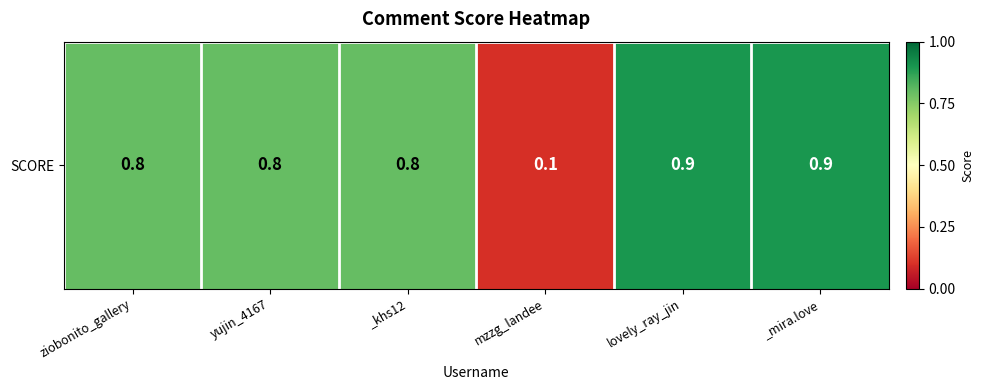

Reading left to right, extract all data points from this chart.

0.8	0.8	0.8	0.1	0.9	0.9